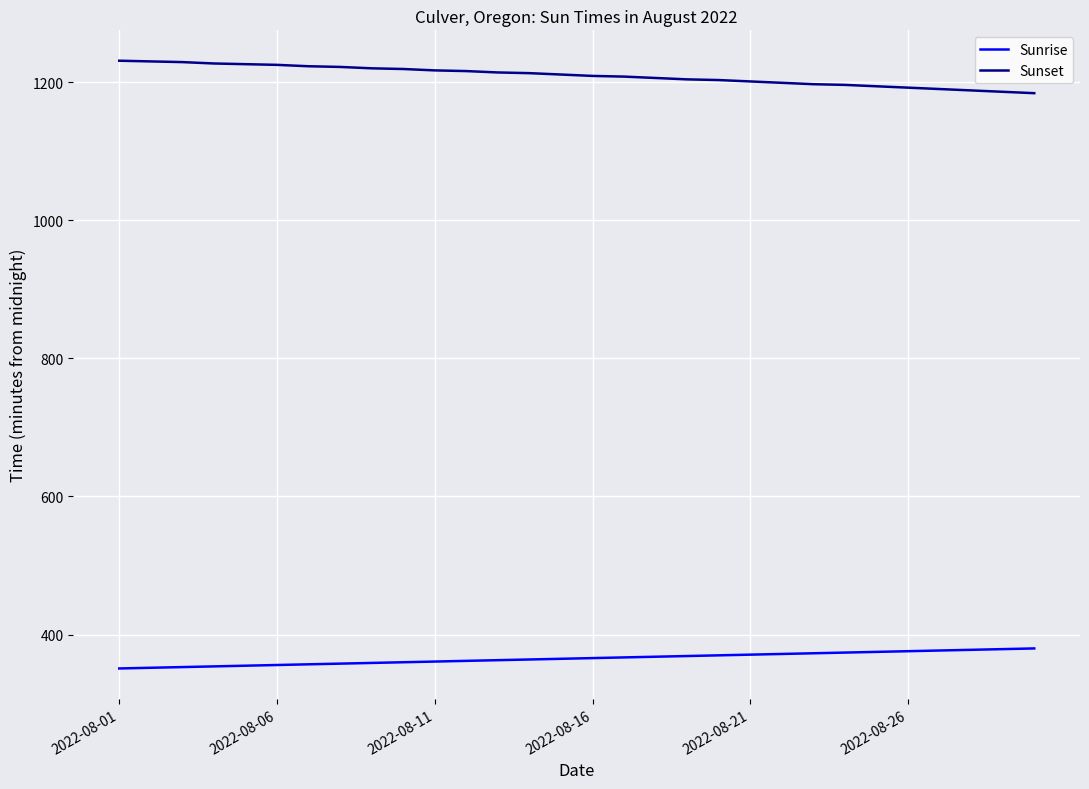

What are all the series names shown in the legend?

Sunrise, Sunset